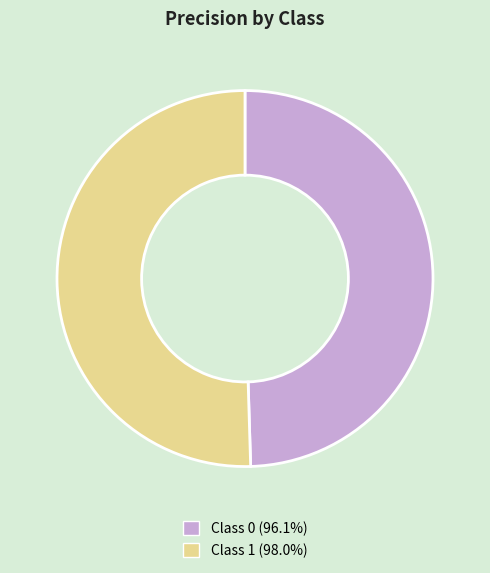

Is Class 0 (96.1%) the majority of the pie?

No